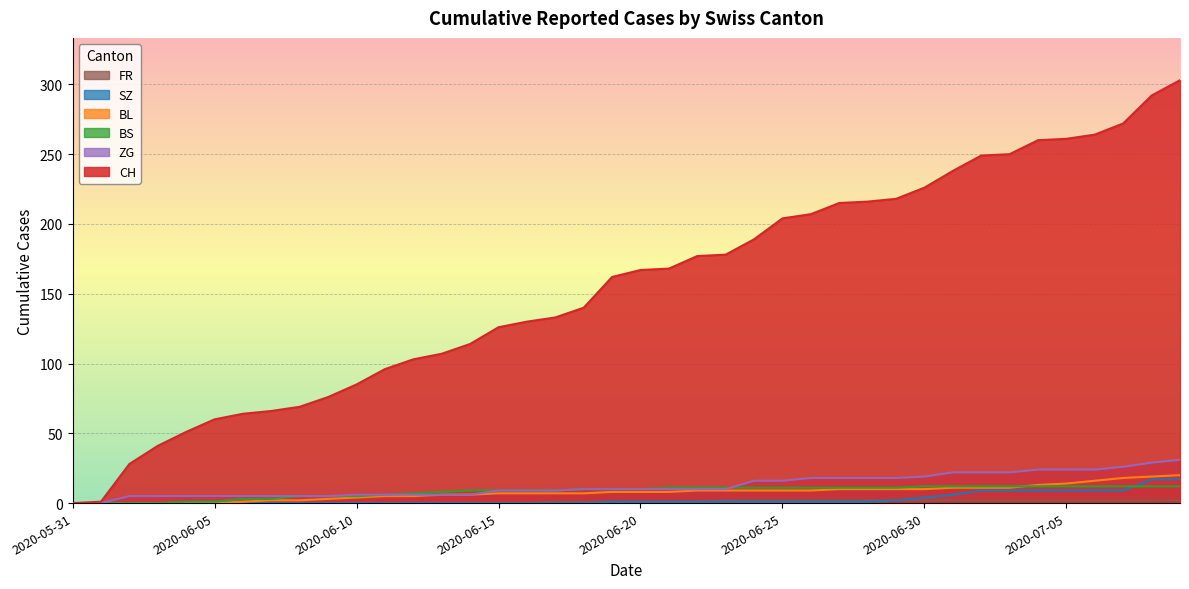

What are all the series names shown in the legend?

CH, BL, BS, SZ, ZG, FR